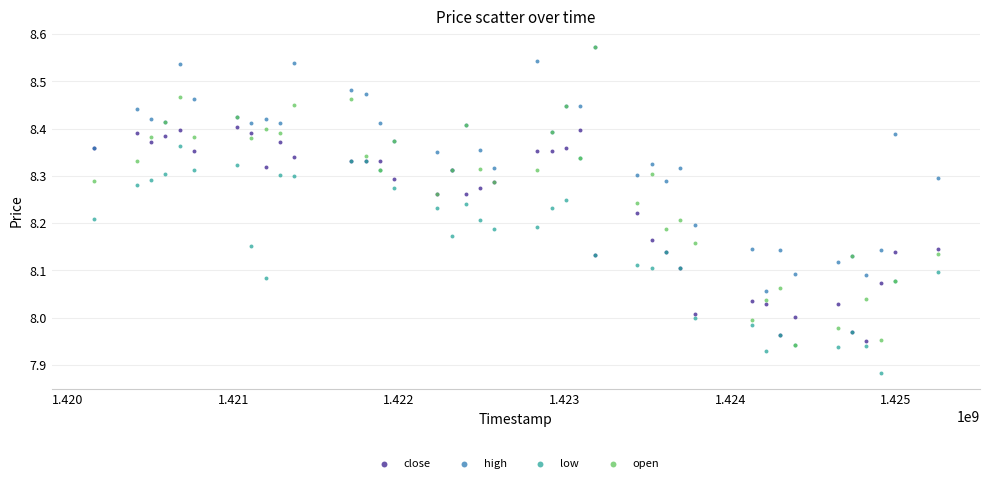

What are all the series names shown in the legend?

close, high, low, open